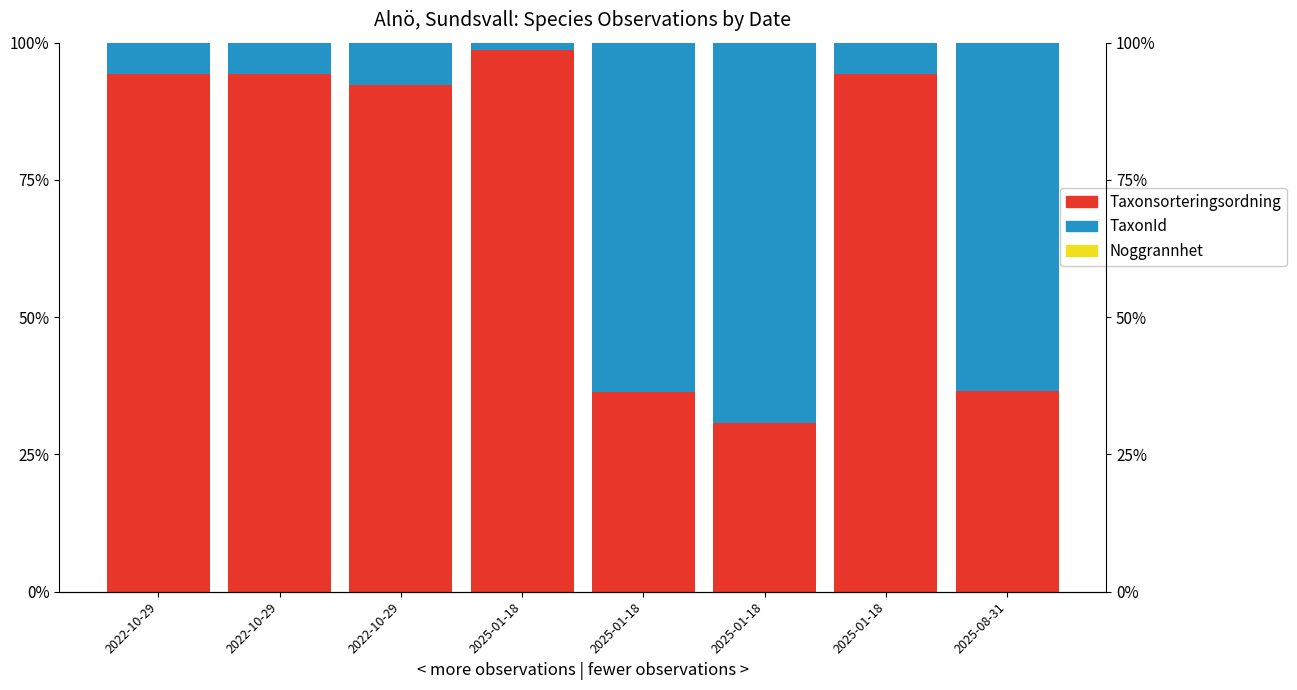

Is it true that Noggrannhet equals 0.0 at 2025-01-18?

True